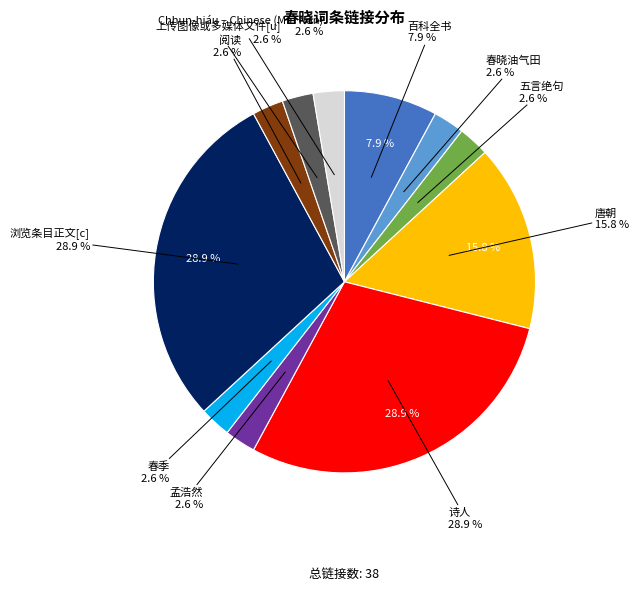

What is the total percentage of 阅读 and Chhun-hiáu – Chinese (Min Nan)?

5.3%